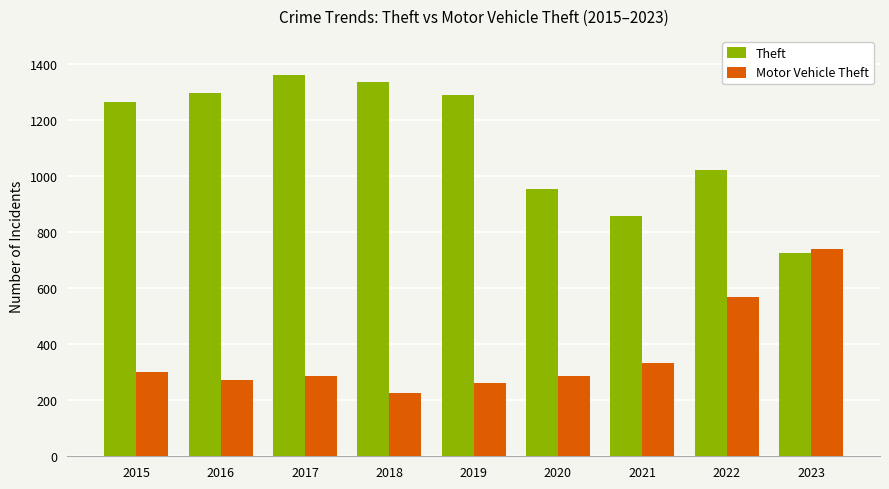

Is the value of Motor Vehicle Theft at 2016 greater than the value of Theft at 2016?

No